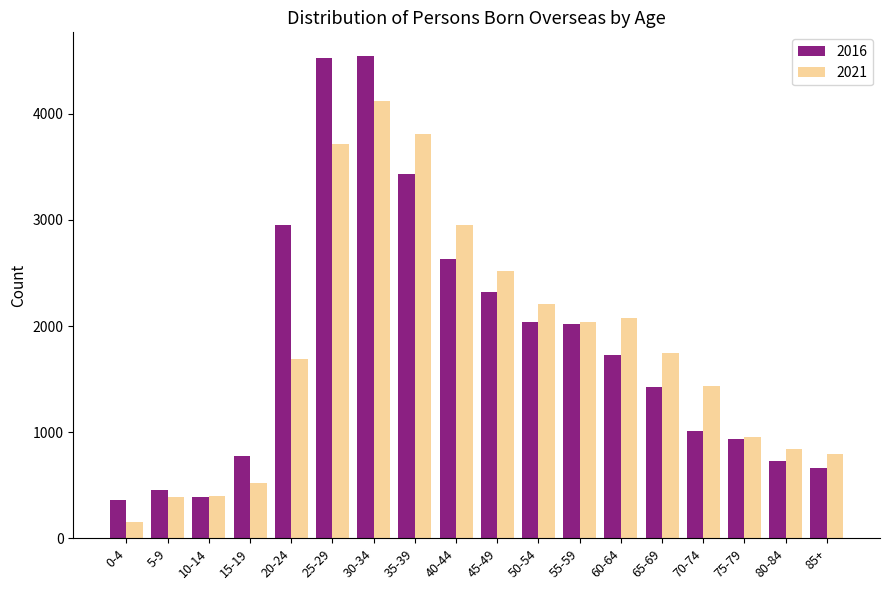

Where is 2021 nearest to the value 2134?

60-64